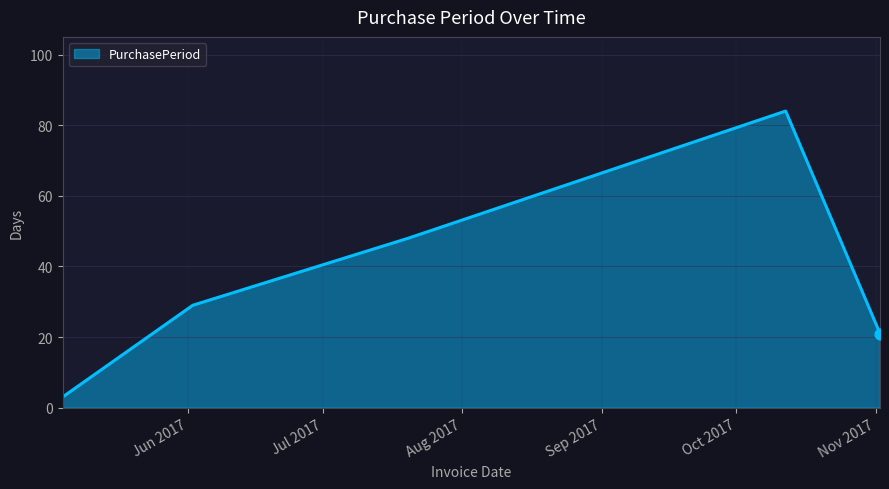

What is the average value?

37